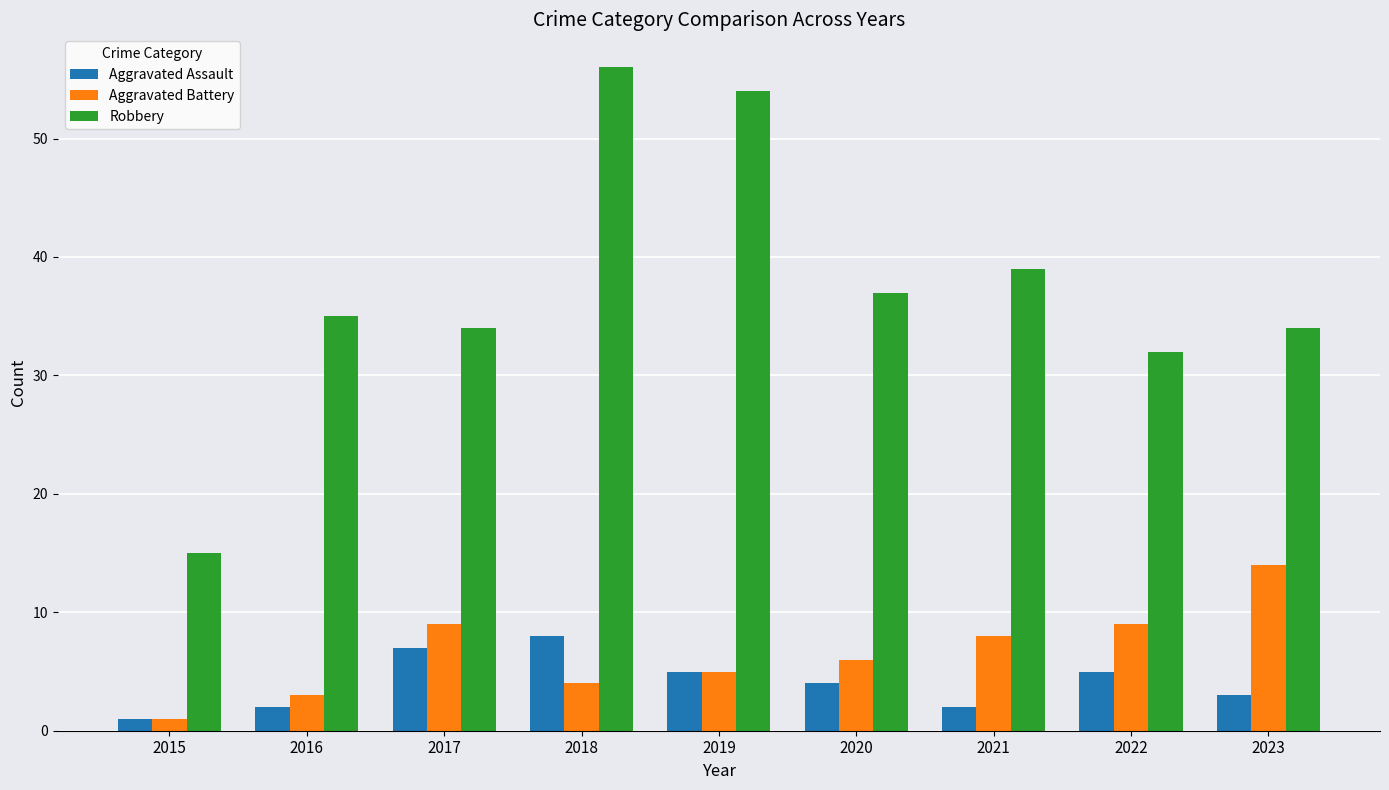

True or false: Aggravated Battery has a value of 1 at 2019.

False